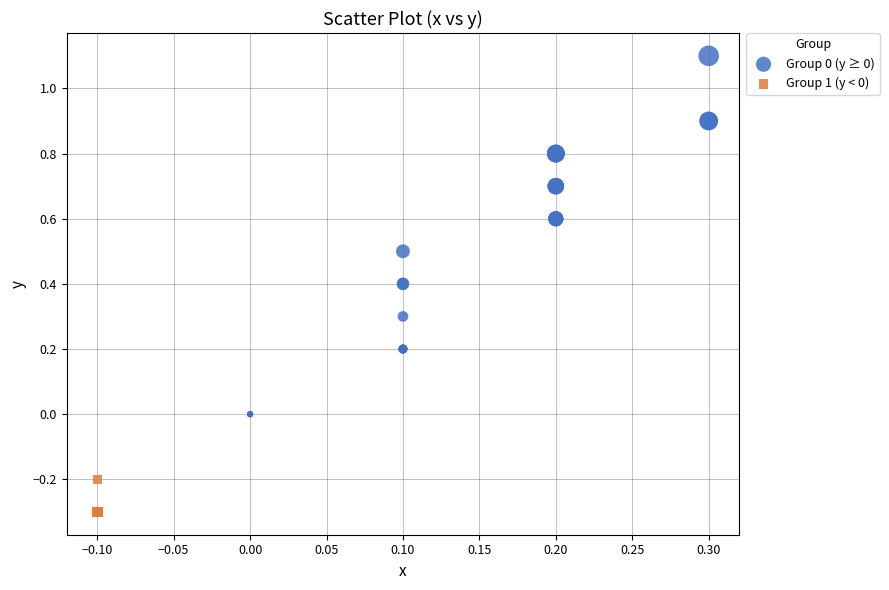

Which series reaches the maximum Y coordinate?

Group 0 (y ≥ 0)